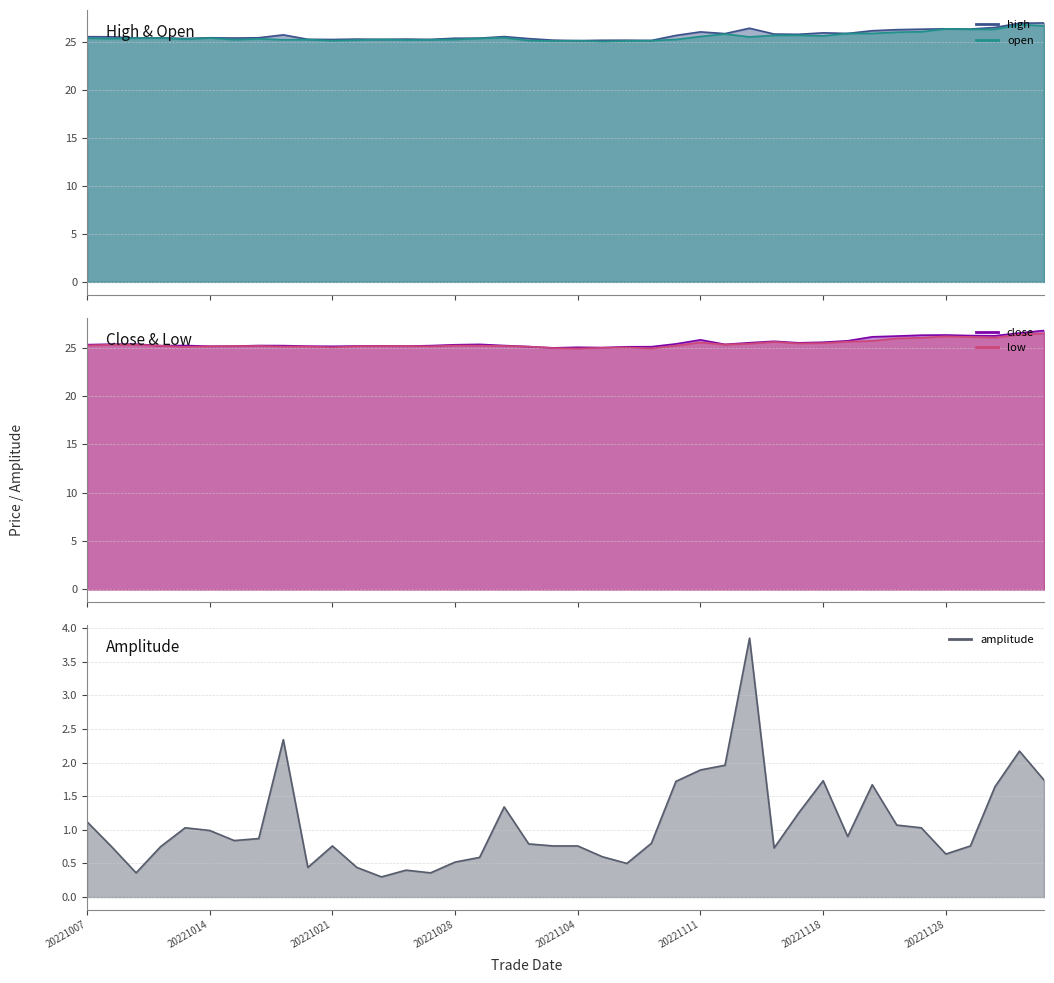

List the labels in order of low value, largest first.

20221202, 20221201, 20221128, 20221129, 20221130, 20221125, 20221123, 20221122, 20221121, 20221116, 20221111, 20221118, 20221117, 20221115, 20221114, 20221010, 20221011, 20221007, 20221028, 20221031, 20221110, 20221012, 20221018, 20221101, 20221017, 20221025, 20221026, 20221014, 20221024, 20221027, 20221020, 20221019, 20221102, 20221013, 20221021, 20221108, 20221107, 20221103, 20221109, 20221104